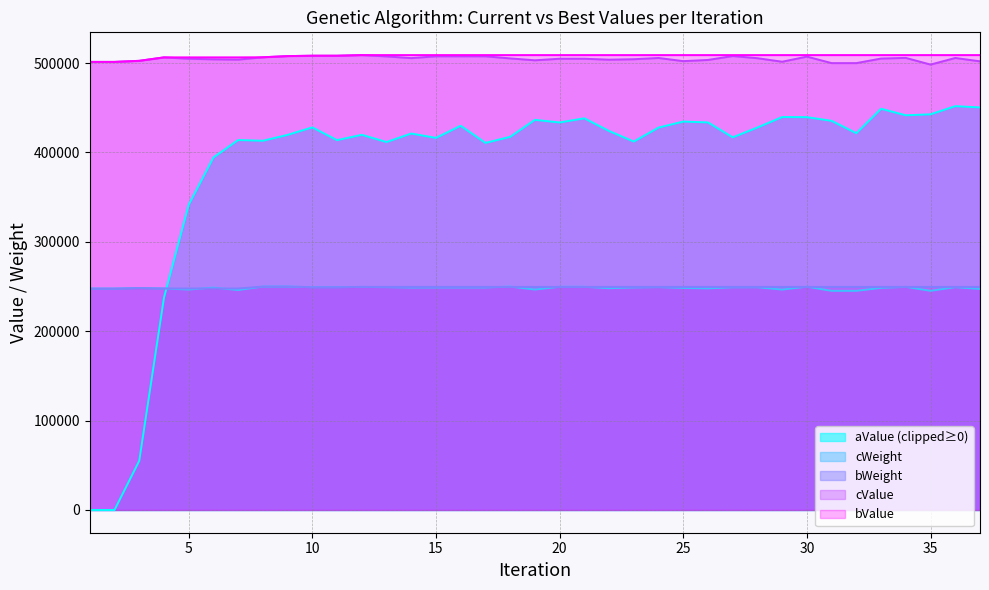

What is the difference between the highest and lowest values at 8?

256602.0